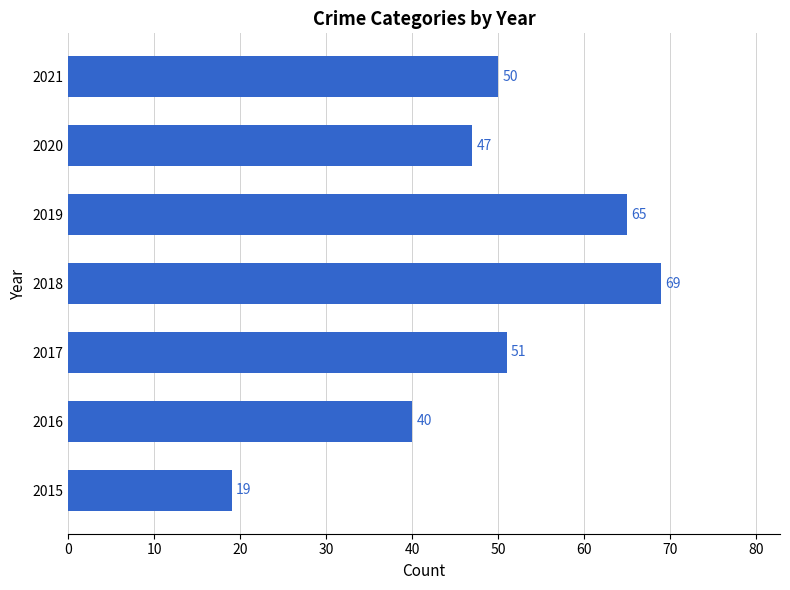

Between 2019 and 2018, which is larger?

2018